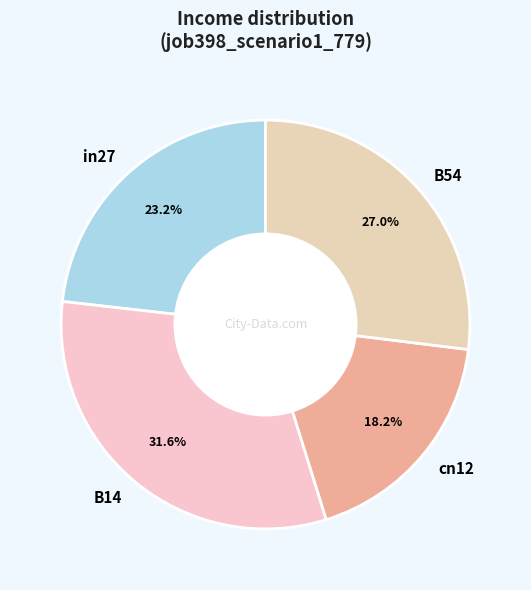

What percentage is the cn12 slice, to the nearest percent?

18%